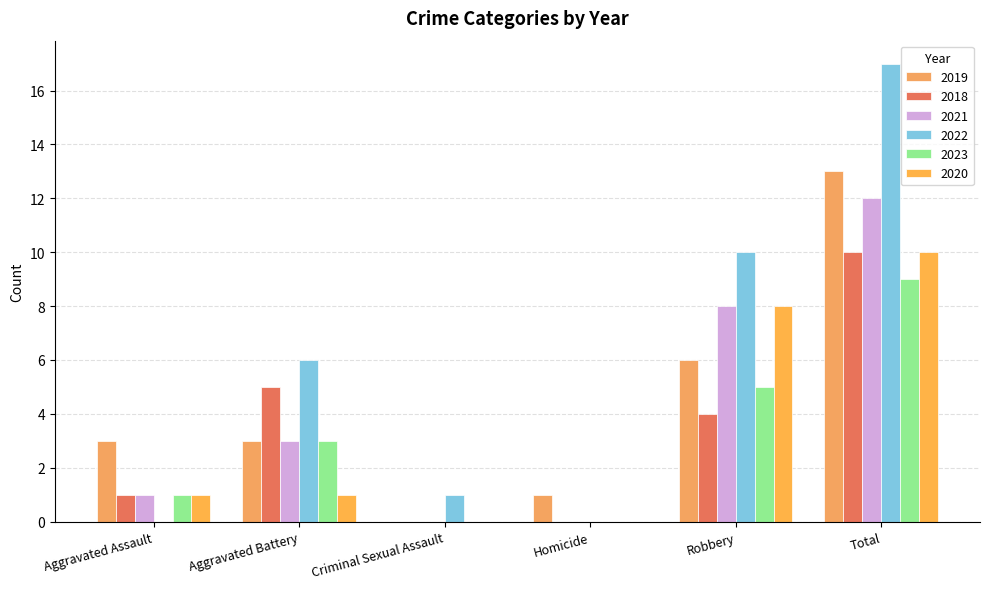

What is the total value across all series at Robbery?

41